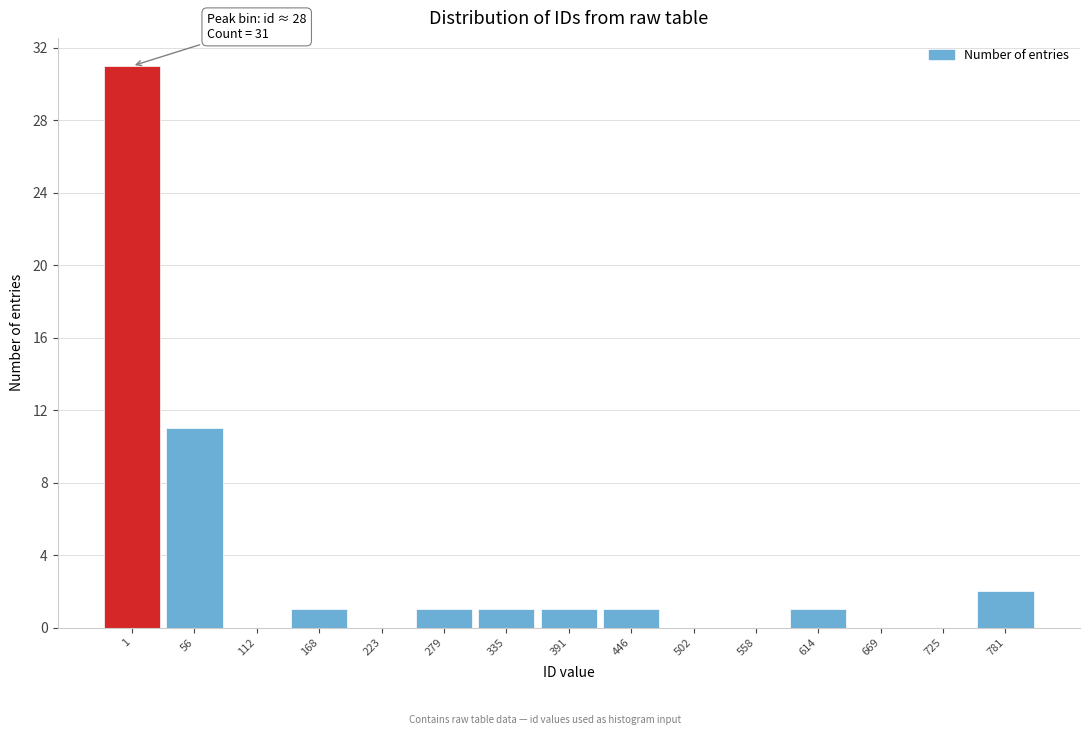

Reading left to right, what are all the values shown in this chart?

1=31	56=11	112=0	168=1	223=0	279=1	335=1	391=1	446=1	502=0	558=0	614=1	669=0	725=0	781=2